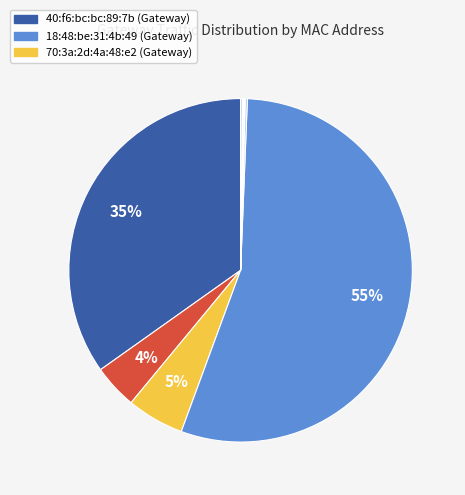

To the nearest percent, what is the average slice percentage?

11%